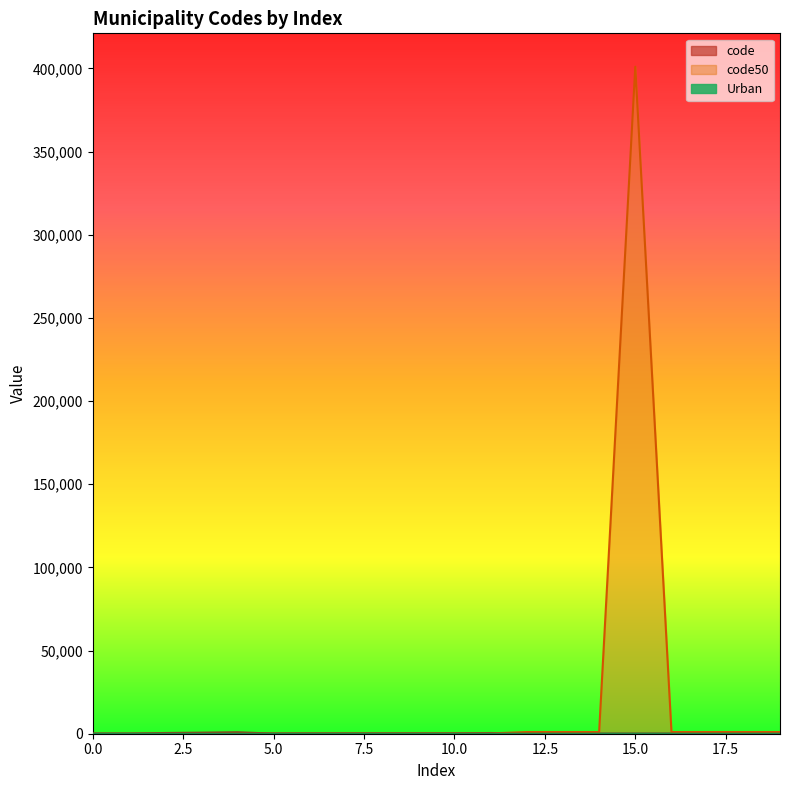

Reading right to left, list all the values displayed in this chart.

code: 19=149	18=107	17=92	16=49	15=39	14=34	13=18	12=15	11=427	10=245	9=235	8=224	7=220	6=186	5=106	4=835	3=612	2=434	1=78	0=91
code50: 19=1007	18=1006	17=1005	16=1004	15=401002	14=1003	13=1002	12=1001	11=170	10=160	9=150	8=140	7=130	6=120	5=110	4=50	3=40	2=30	1=20	0=11
Urban: 19=0	18=0	17=0	16=0	15=0	14=0	13=0	12=0	11=1	10=1	9=1	8=1	7=1	6=1	5=1	4=1	3=1	2=1	1=1	0=1